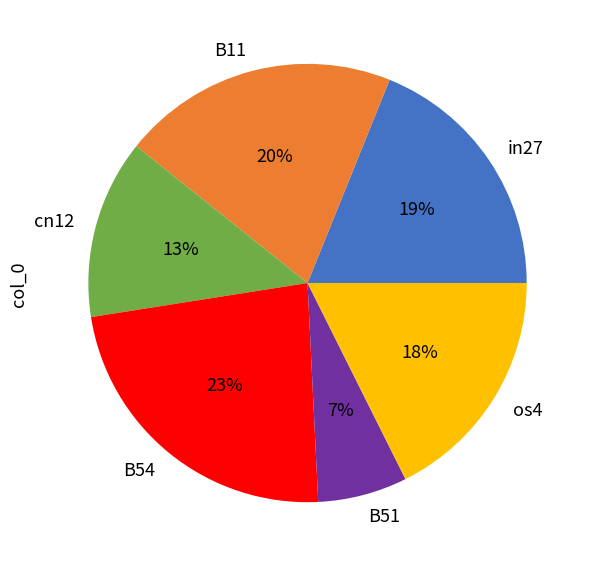

Does any single category account for the majority?

No